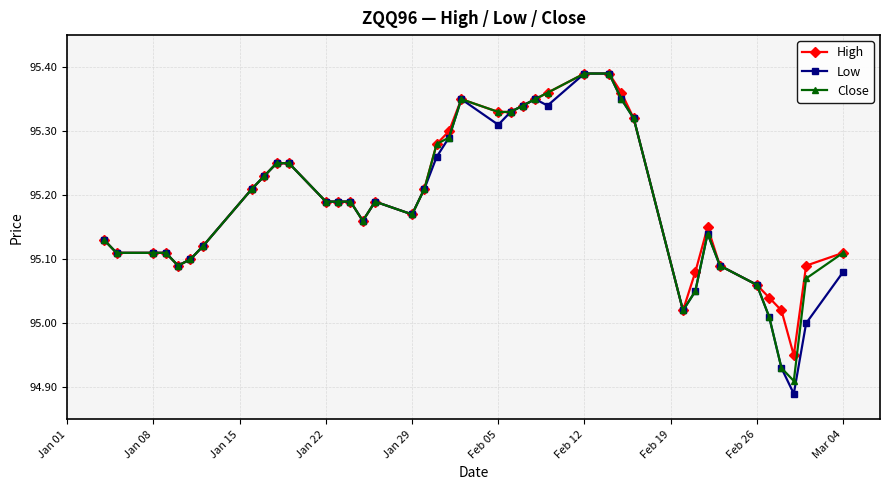

At how many categories does at least one series exceed 94?

40